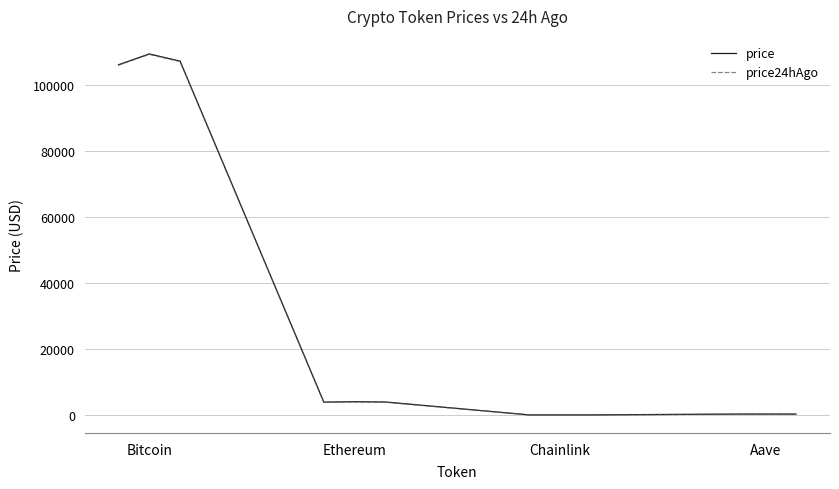

True or false: price24hAgo and price cross at least once.

False